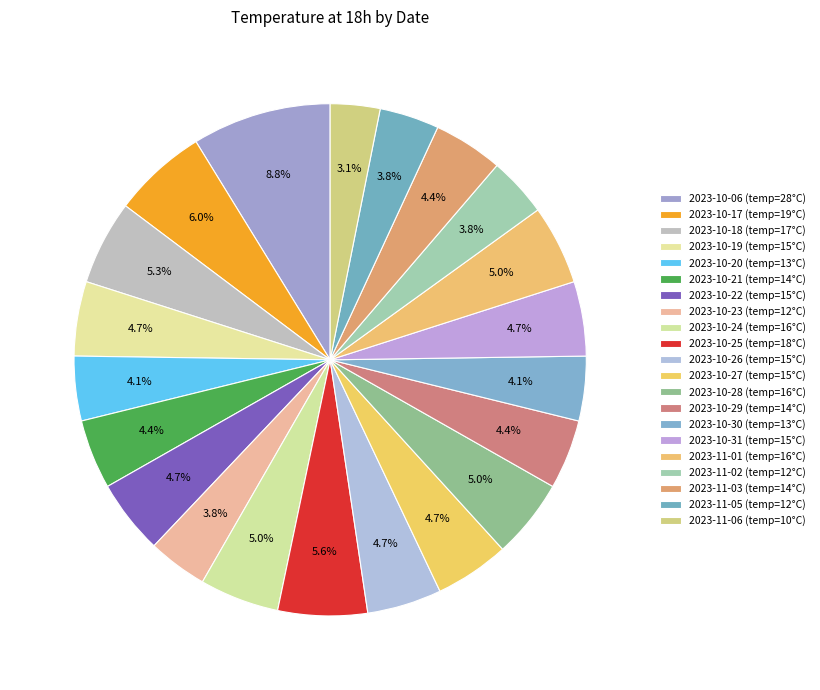

What is the total percentage of 2023-11-03 and 2023-10-22?

9.1%